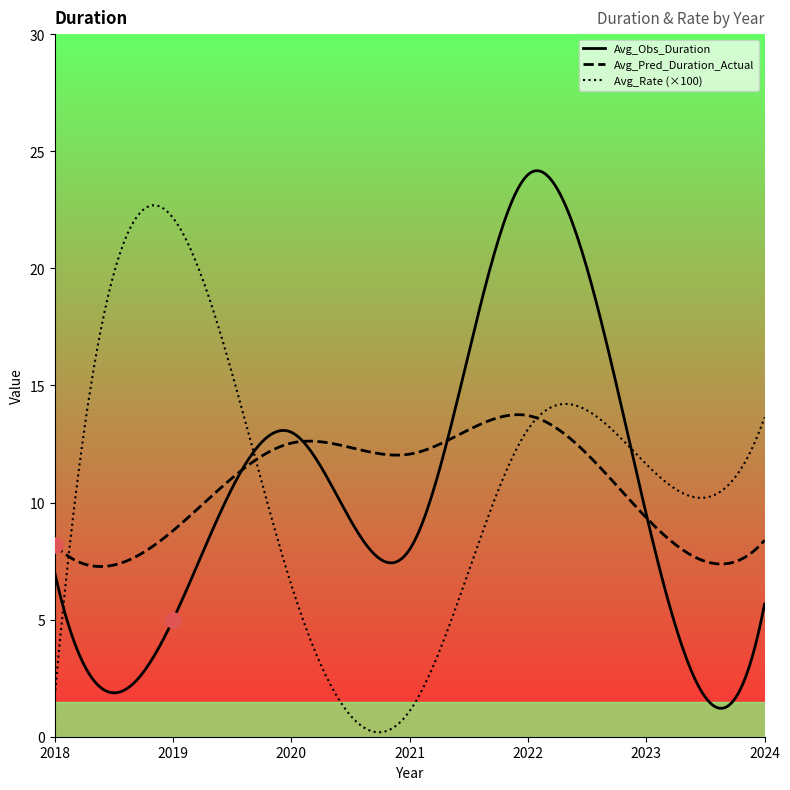

What is the maximum value for Avg_Obs_Duration?

24.2